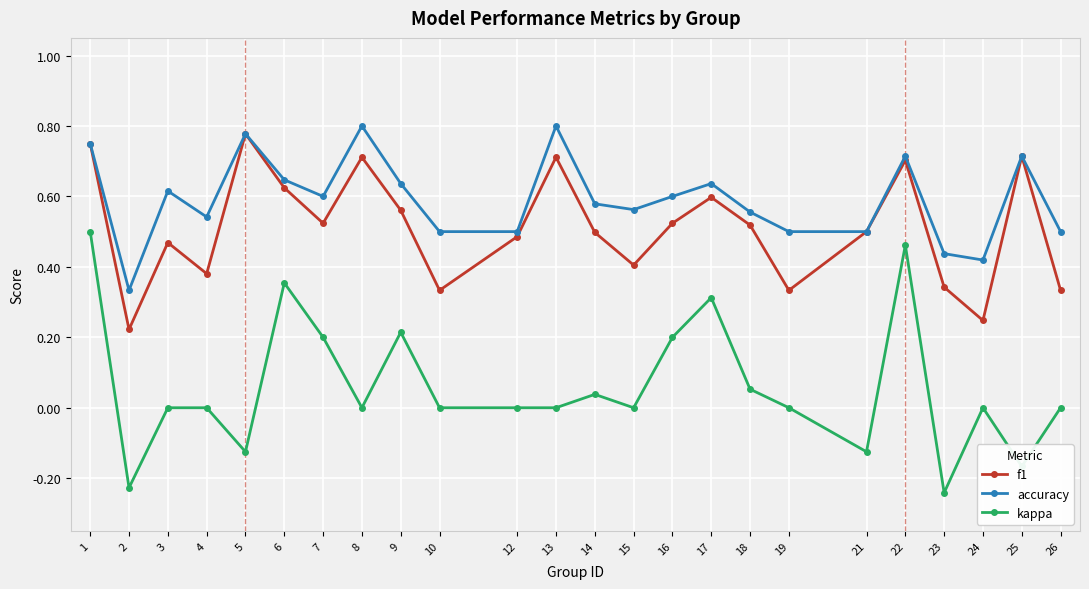

Is this an area chart (filled region under the line)?

No